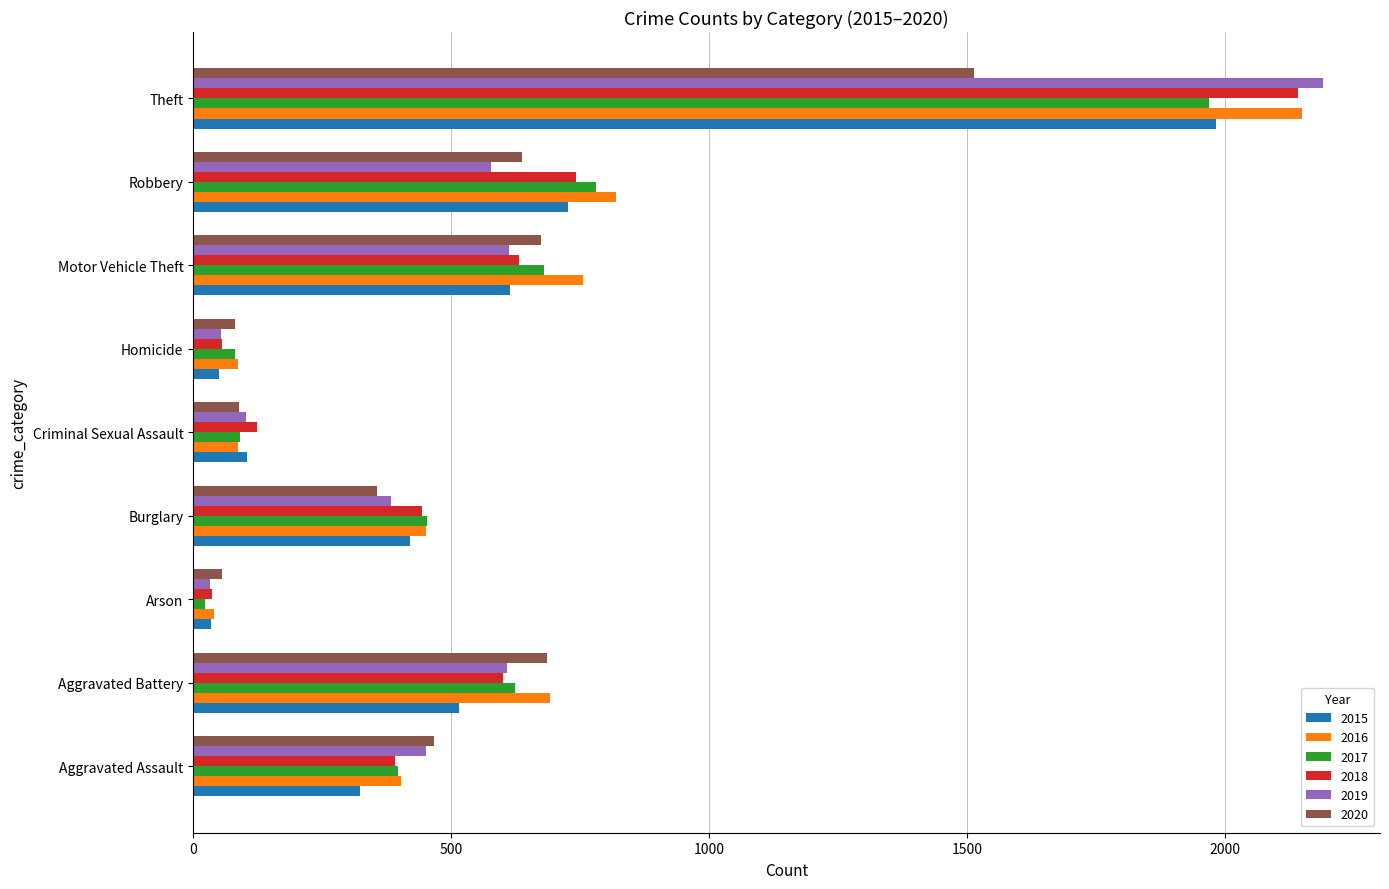

What is the approximate value of 2020 at Motor Vehicle Theft, to the nearest 50?

650